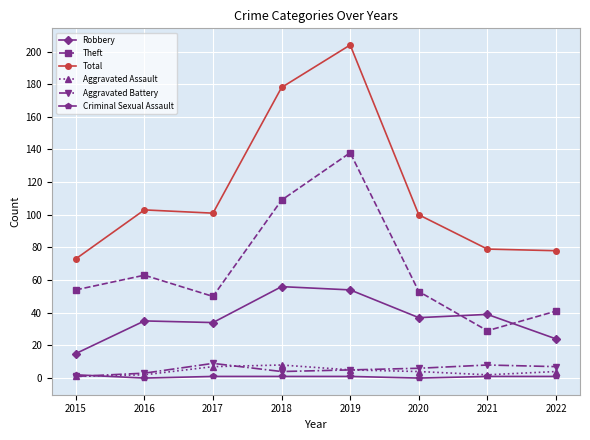

What is the difference between the second highest and second lowest values in the Robbery series?

30